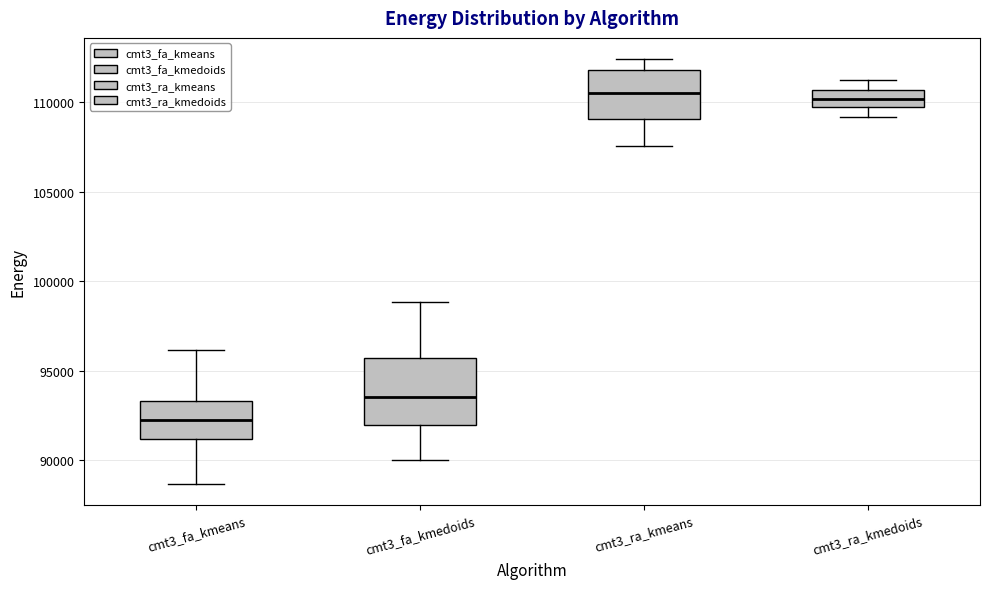

Which box is the tallest, from its lower edge to its upper edge?

cmt3_fa_kmedoids